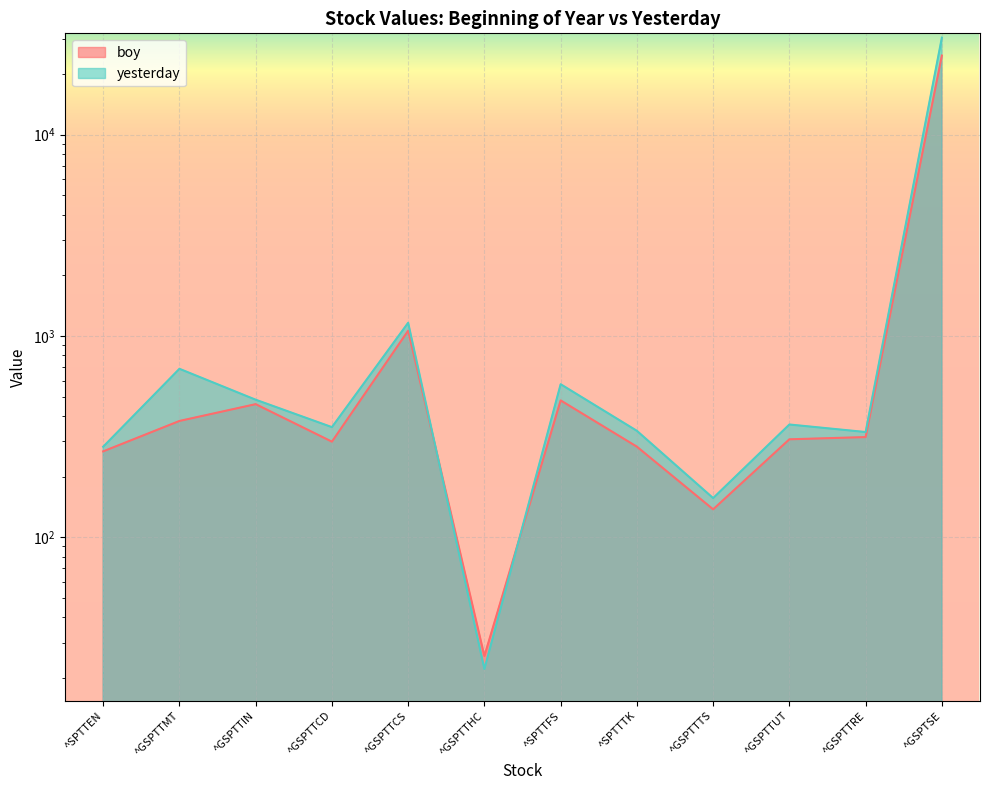

True or false: boy has a value of 378.2 at ^GSPTTMT.

True